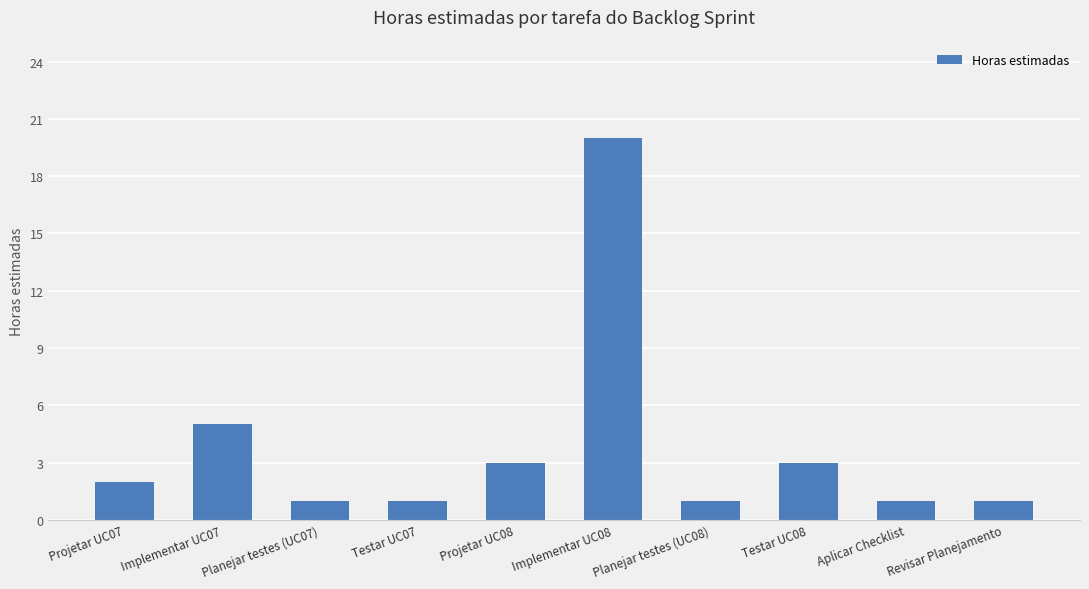

Which category has the highest value across all series?

Implementar UC08